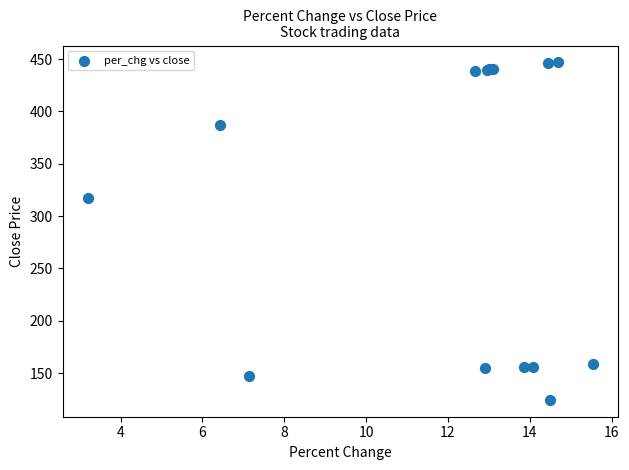

What Y value in the scatter plot is closest to 285?

317.6